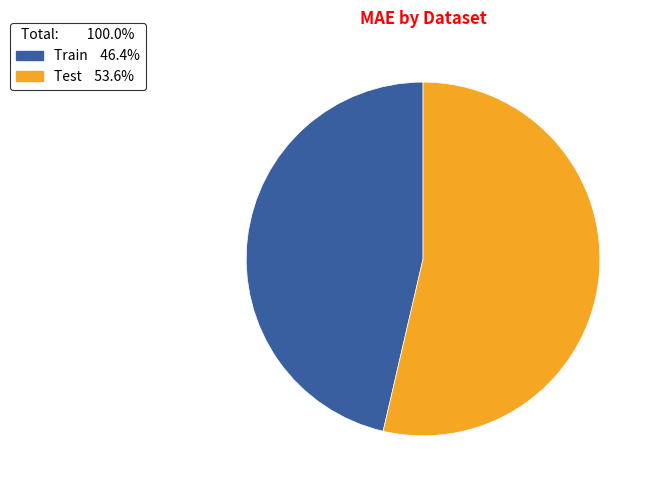

Which category has the smallest portion of the pie?

Train